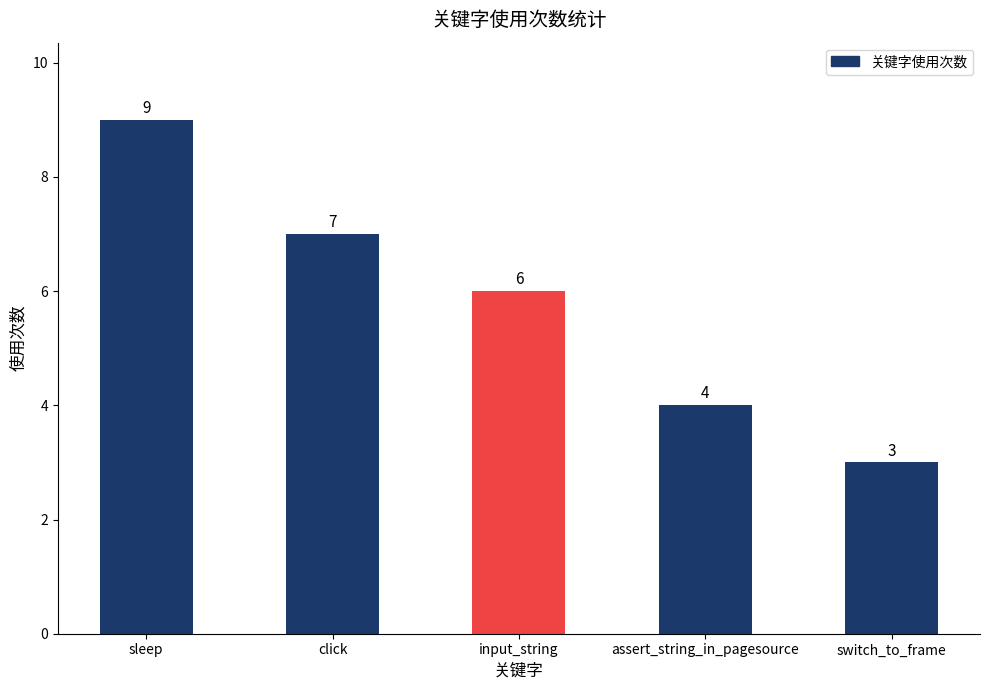

How many values are below 6?

2